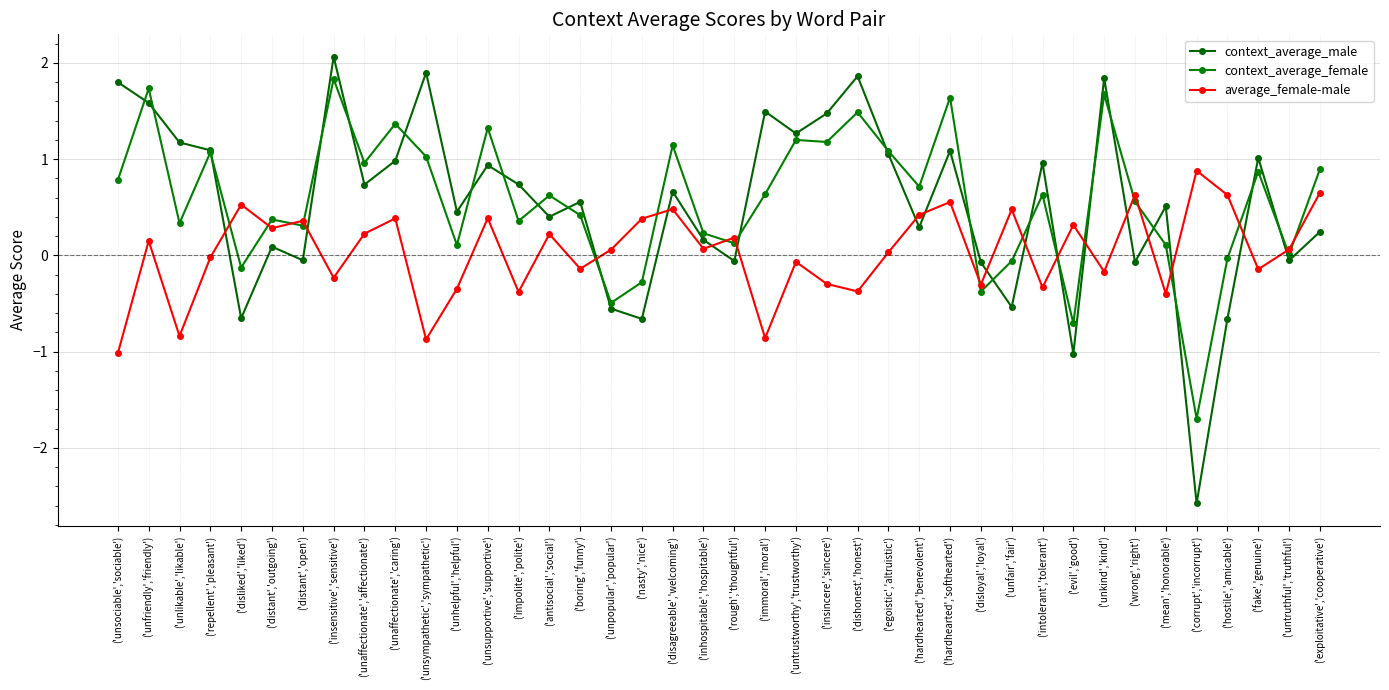

Reading left to right, transcribe all the data shown in this chart.

context_average_male: ('unsociable','sociable')=1.8	('unfriendly','friendly')=1.6	('unlikable','likable')=1.2	('repellent','pleasant')=1.1	('disliked','liked')=-0.7	('distant','outgoing')=0.1	('distant','open')=-0.1	('insensitive','sensitive')=2.1	('unaffectionate','affectionate')=0.7	('unaffectionate','caring')=1.0	('unsympathetic','sympathetic')=1.9	('unhelpful','helpful')=0.5	('unsupportive','supportive')=0.9	('impolite','polite')=0.7	('antisocial','social')=0.4	('boring','funny')=0.6	('unpopular','popular')=-0.6	('nasty','nice')=-0.7	('disagreeable','welcoming')=0.7	('inhospitable','hospitable')=0.2	('rough','thoughtful')=-0.1	('immoral','moral')=1.5	('untrustworthy','trustworthy')=1.3	('insincere','sincere')=1.5	('dishonest','honest')=1.9	('egoistic','altruistic')=1.1	('hardhearted','benevolent')=0.3	('hardhearted','softhearted')=1.1	('disloyal','loyal')=-0.1	('unfair','fair')=-0.5	('intolerant','tolerant')=1.0	('evil','good')=-1.0	('unkind','kind')=1.8	('wrong','right')=-0.1	('mean','honorable')=0.5	('corrupt','incorrupt')=-2.6	('hostile','amicable')=-0.7	('fake','genuine')=1.0	('untruthful','truthful')=-0.1	('exploitative','cooperative')=0.2
context_average_female: ('unsociable','sociable')=0.8	('unfriendly','friendly')=1.7	('unlikable','likable')=0.3	('repellent','pleasant')=1.1	('disliked','liked')=-0.1	('distant','outgoing')=0.4	('distant','open')=0.3	('insensitive','sensitive')=1.8	('unaffectionate','affectionate')=1.0	('unaffectionate','caring')=1.4	('unsympathetic','sympathetic')=1.0	('unhelpful','helpful')=0.1	('unsupportive','supportive')=1.3	('impolite','polite')=0.4	('antisocial','social')=0.6	('boring','funny')=0.4	('unpopular','popular')=-0.5	('nasty','nice')=-0.3	('disagreeable','welcoming')=1.1	('inhospitable','hospitable')=0.2	('rough','thoughtful')=0.1	('immoral','moral')=0.6	('untrustworthy','trustworthy')=1.2	('insincere','sincere')=1.2	('dishonest','honest')=1.5	('egoistic','altruistic')=1.1	('hardhearted','benevolent')=0.7	('hardhearted','softhearted')=1.6	('disloyal','loyal')=-0.4	('unfair','fair')=-0.1	('intolerant','tolerant')=0.6	('evil','good')=-0.7	('unkind','kind')=1.7	('wrong','right')=0.6	('mean','honorable')=0.1	('corrupt','incorrupt')=-1.7	('hostile','amicable')=-0.0	('fake','genuine')=0.9	('untruthful','truthful')=0.0	('exploitative','cooperative')=0.9
average_female-male: ('unsociable','sociable')=-1.0	('unfriendly','friendly')=0.2	('unlikable','likable')=-0.8	('repellent','pleasant')=-0.0	('disliked','liked')=0.5	('distant','outgoing')=0.3	('distant','open')=0.4	('insensitive','sensitive')=-0.2	('unaffectionate','affectionate')=0.2	('unaffectionate','caring')=0.4	('unsympathetic','sympathetic')=-0.9	('unhelpful','helpful')=-0.3	('unsupportive','supportive')=0.4	('impolite','polite')=-0.4	('antisocial','social')=0.2	('boring','funny')=-0.1	('unpopular','popular')=0.1	('nasty','nice')=0.4	('disagreeable','welcoming')=0.5	('inhospitable','hospitable')=0.1	('rough','thoughtful')=0.2	('immoral','moral')=-0.9	('untrustworthy','trustworthy')=-0.1	('insincere','sincere')=-0.3	('dishonest','honest')=-0.4	('egoistic','altruistic')=0.0	('hardhearted','benevolent')=0.4	('hardhearted','softhearted')=0.6	('disloyal','loyal')=-0.3	('unfair','fair')=0.5	('intolerant','tolerant')=-0.3	('evil','good')=0.3	('unkind','kind')=-0.2	('wrong','right')=0.6	('mean','honorable')=-0.4	('corrupt','incorrupt')=0.9	('hostile','amicable')=0.6	('fake','genuine')=-0.1	('untruthful','truthful')=0.1	('exploitative','cooperative')=0.7